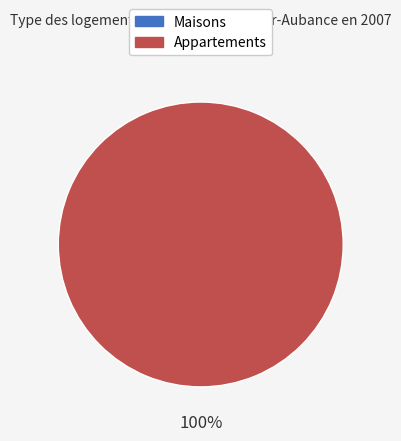

Count the number of slices in the pie.

2